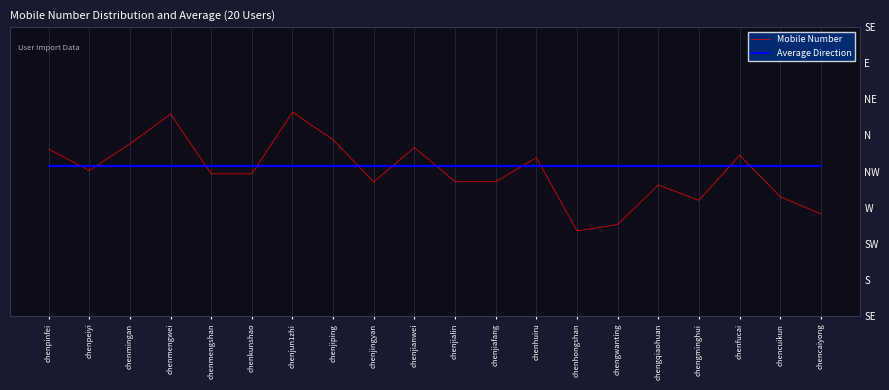

Reading left to right, extract all data points from this chart.

Mobile Number: chenpinfei=18336369857.6	chenpeiyi=18289889409.4	chenmingan=18347421190.9	chenmengwei=18411496212.7	chenmengshan=18282870328.3	chenkunshao=18282871531.0	chenjun1zhi=18415608810.6	chenjiping=18356186622.0	chenjingyan=18265644824.5	chenjianwei=18339725787.7	chenjialin=18266088176.7	chenjiafang=18265918934.7	chenhuiru=18317722021.3	chenhongshan=18159958180.7	chengwanting=18173746318.1	chengqiaohuan=18258850905.5	chengminghui=18225871097.0	chenfucai=18323013295.8	chencuikun=18233542979.0	chencaiyong=18196629690.5
Average Direction: chenpinfei=18300010370.5	chenpeiyi=18300010370.5	chenmingan=18300010370.5	chenmengwei=18300010370.5	chenmengshan=18300010370.5	chenkunshao=18300010370.5	chenjun1zhi=18300010370.5	chenjiping=18300010370.5	chenjingyan=18300010370.5	chenjianwei=18300010370.5	chenjialin=18300010370.5	chenjiafang=18300010370.5	chenhuiru=18300010370.5	chenhongshan=18300010370.5	chengwanting=18300010370.5	chengqiaohuan=18300010370.5	chengminghui=18300010370.5	chenfucai=18300010370.5	chencuikun=18300010370.5	chencaiyong=18300010370.5